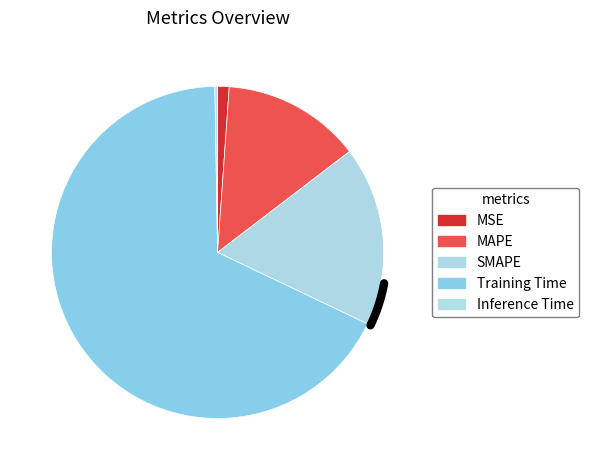

What percentage is the SMAPE slice, to the nearest percent?

17%